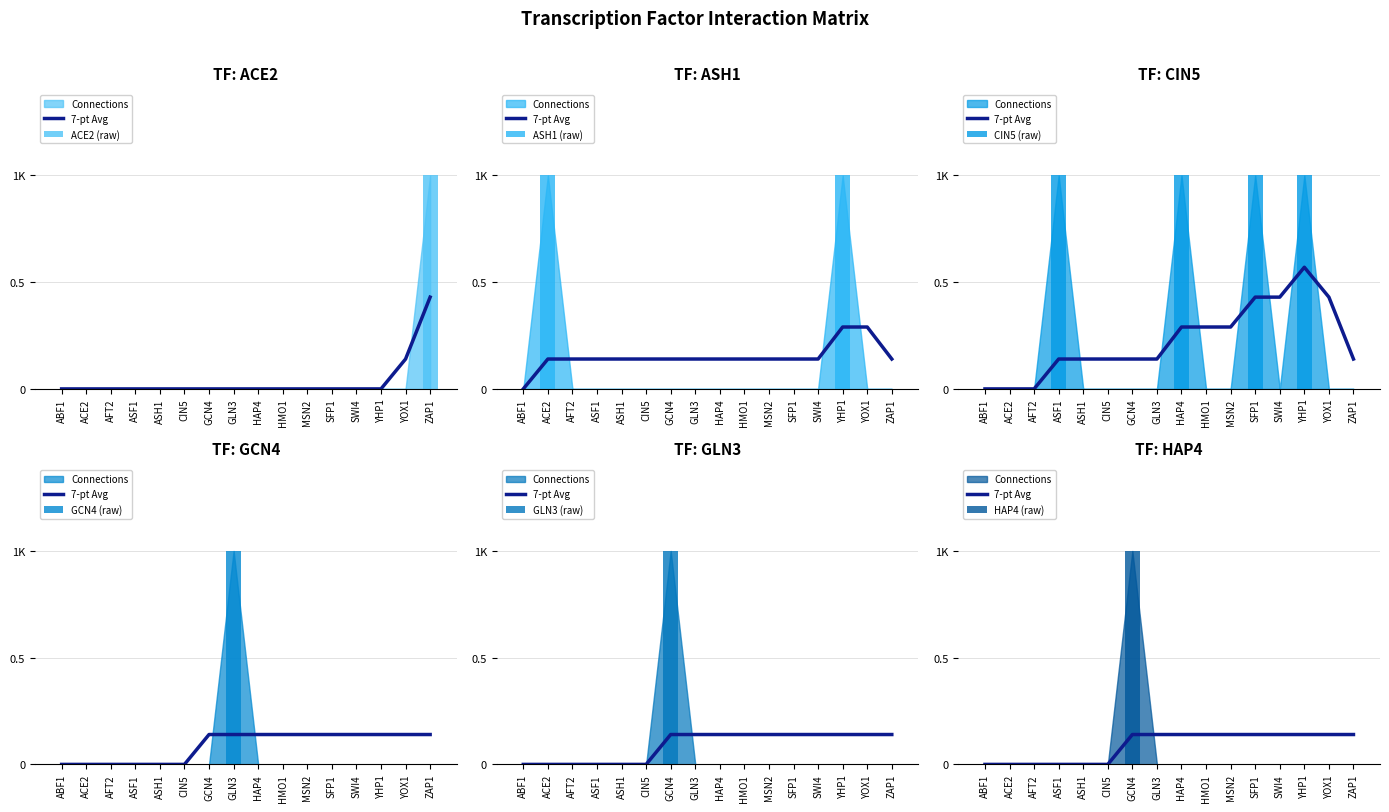

What are all the series names shown in the legend?

ACE2, ASH1, CIN5, GCN4, GLN3, HAP4